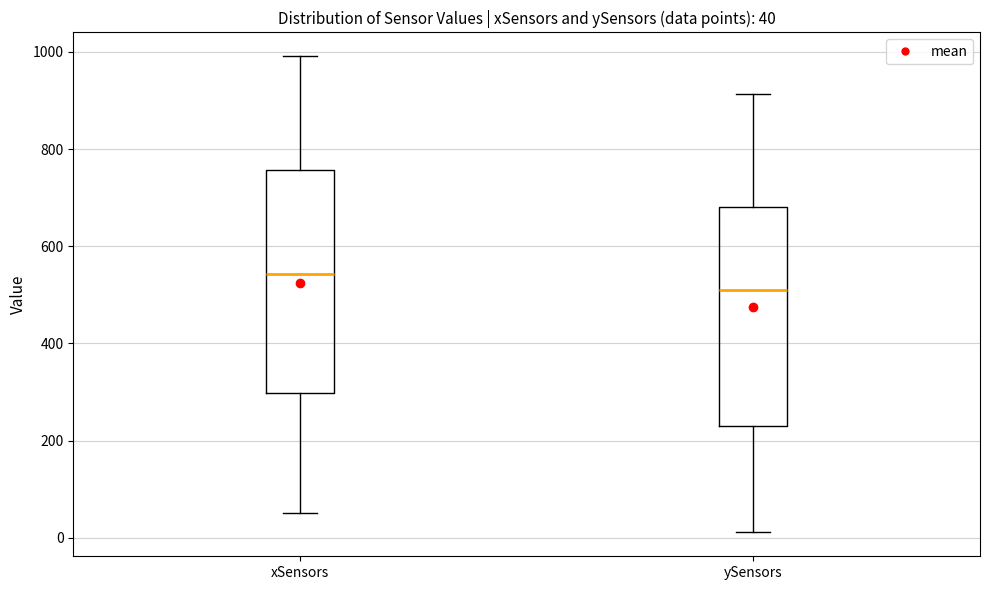

Which box has the lowest median line?

ySensors